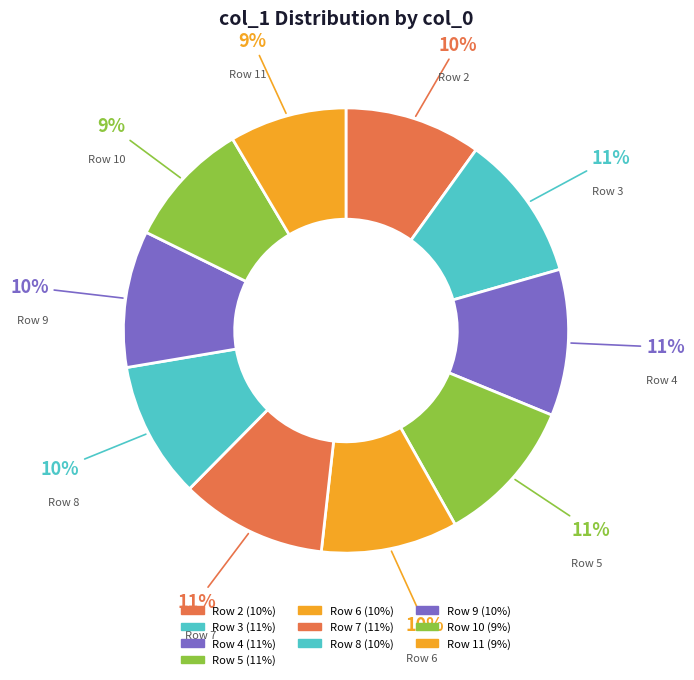

Does any single category account for the majority?

No